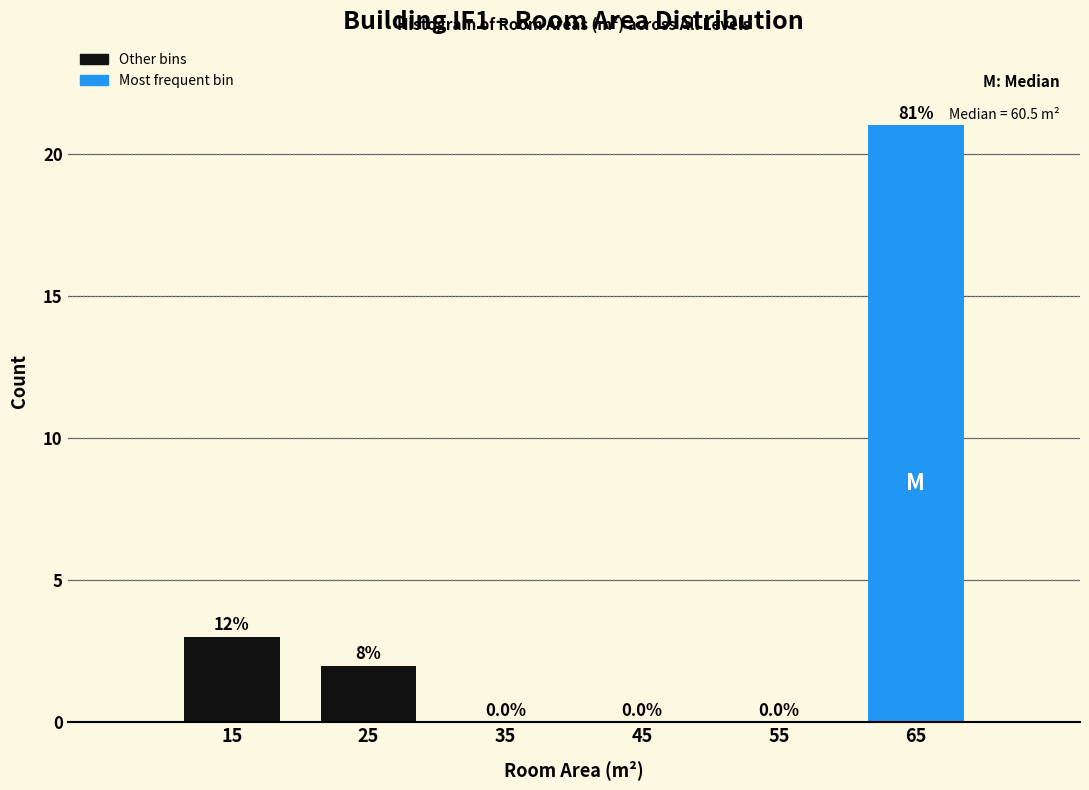

Over which range of the x-axis is the bar tallest?

60 to 70